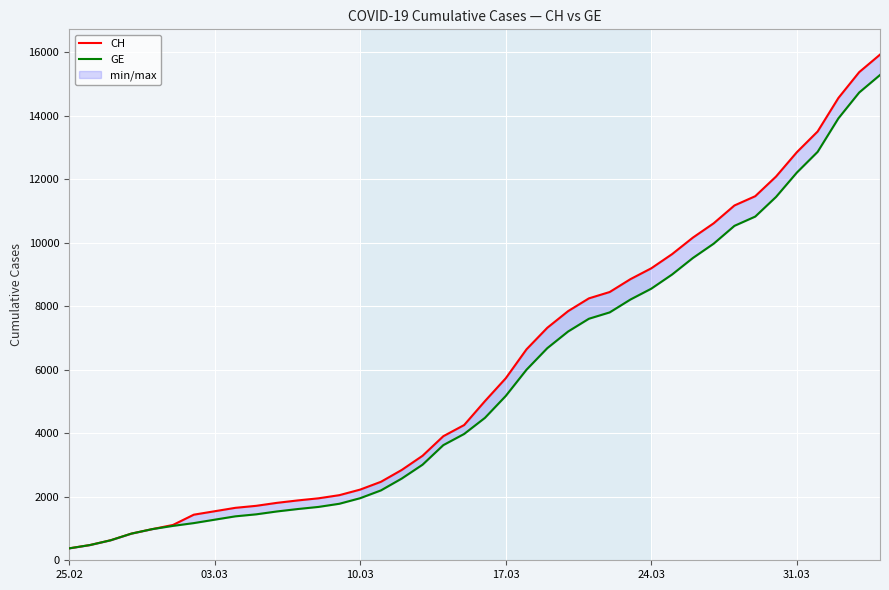

True or false: CH has more than 2 points higher than both neighbors.

False